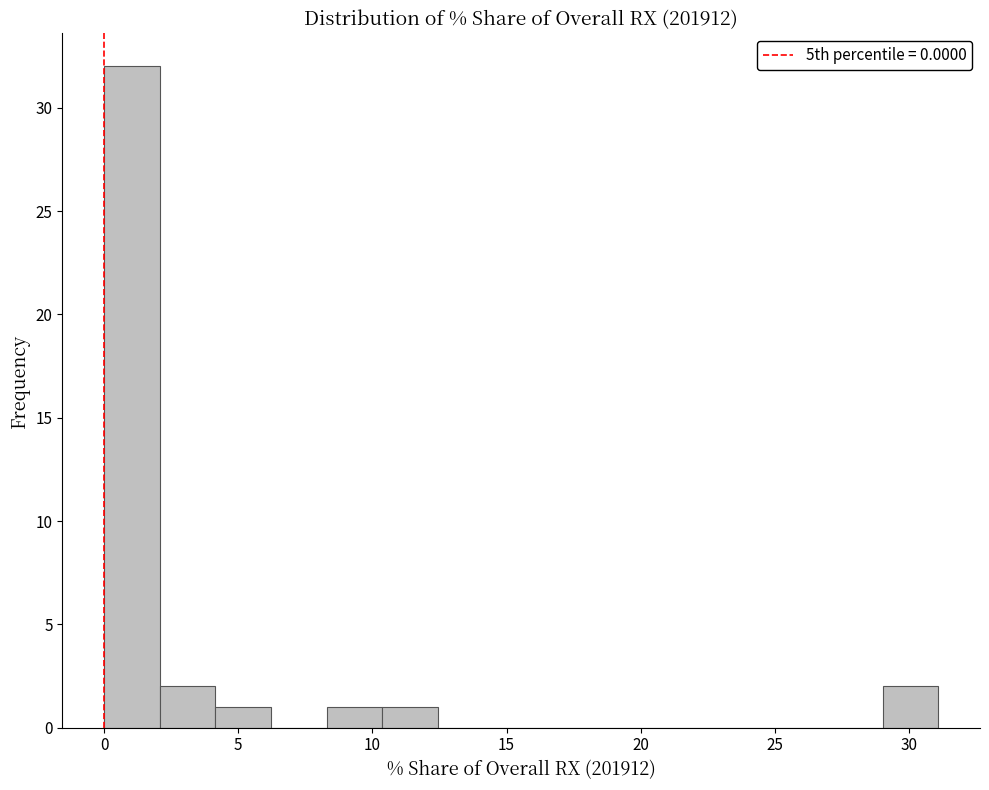

How tall is the bar that spans 2.0 to 4.0 on the x-axis? Neither the bar edges nor the heights are printed on the chart, so give them approximately, as read against the axes.

2